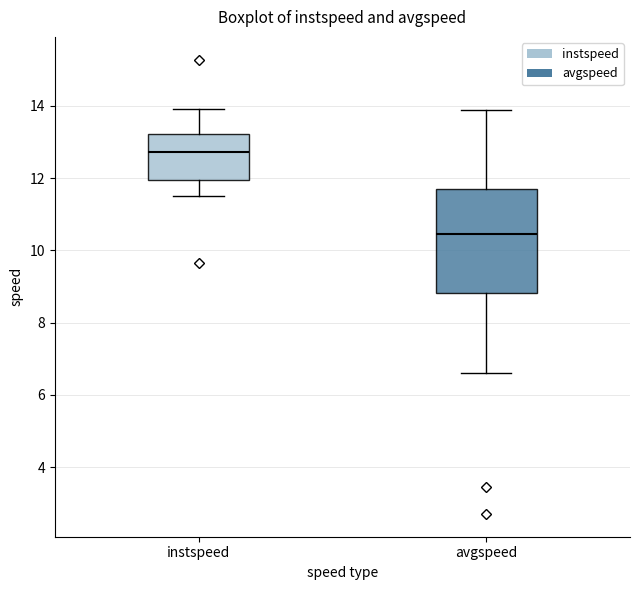

Where does the lower whisker of the box for avgspeed end on the y-axis? The values are not printed on the chart, so give them approximately, as read against the axis.

6.6